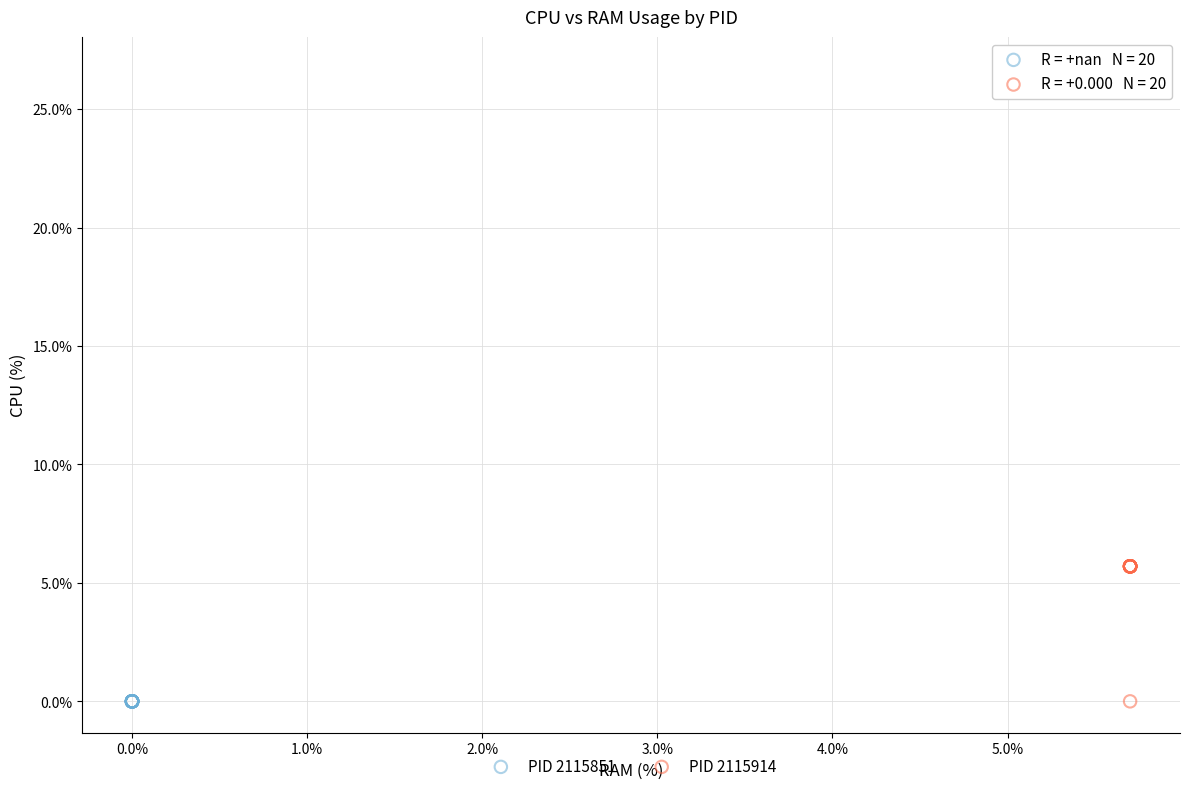

Which series contains the highest Y value?

PID 2115914